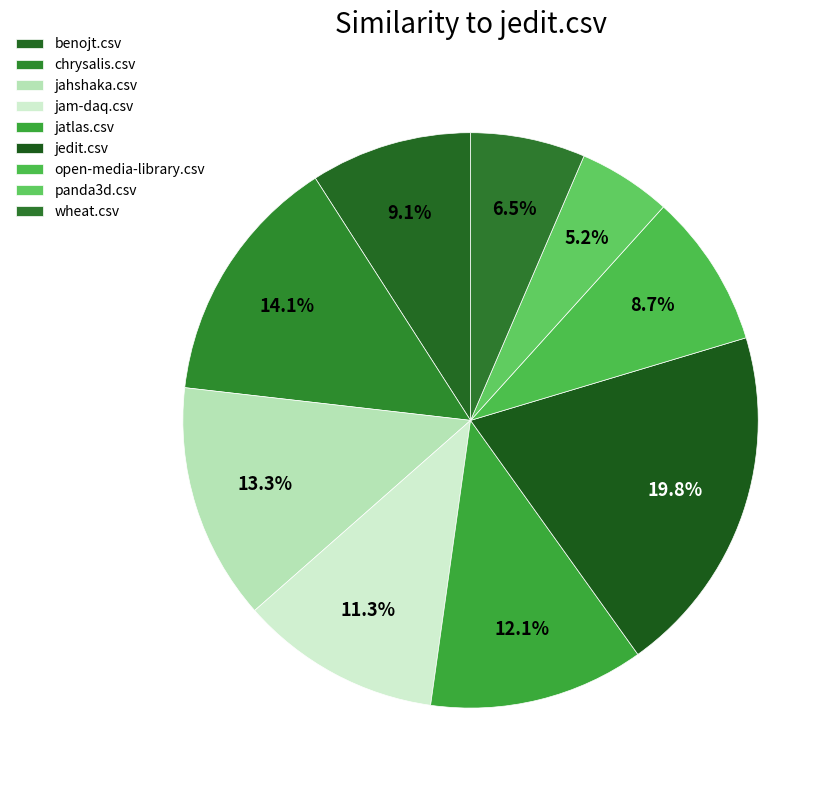

How many segments does this pie chart have?

9